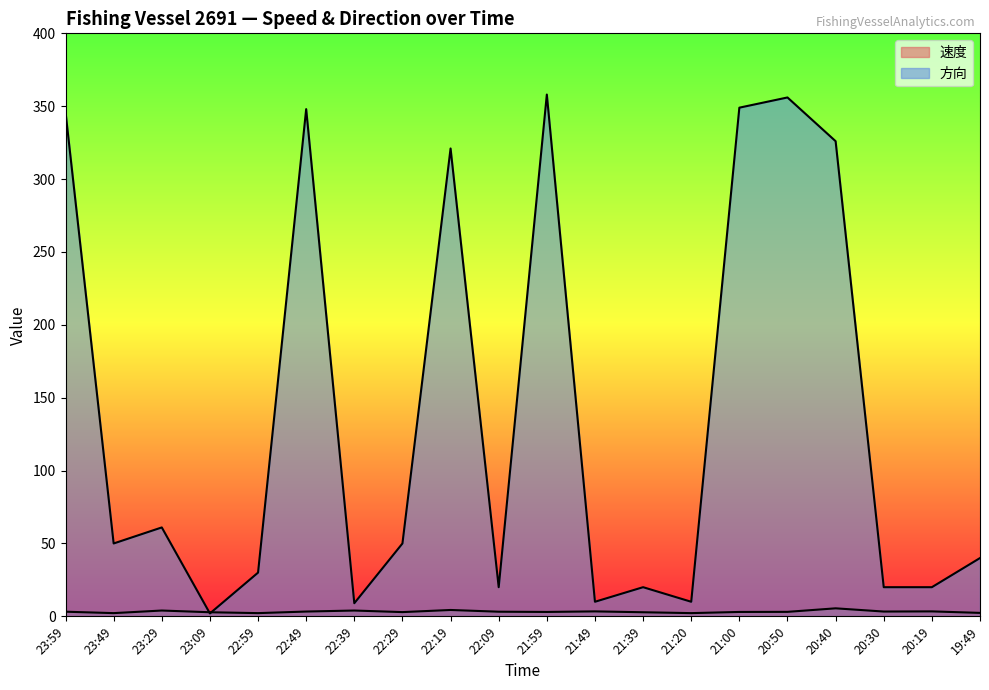

How many interior local peaks does the 速度 series have?

6